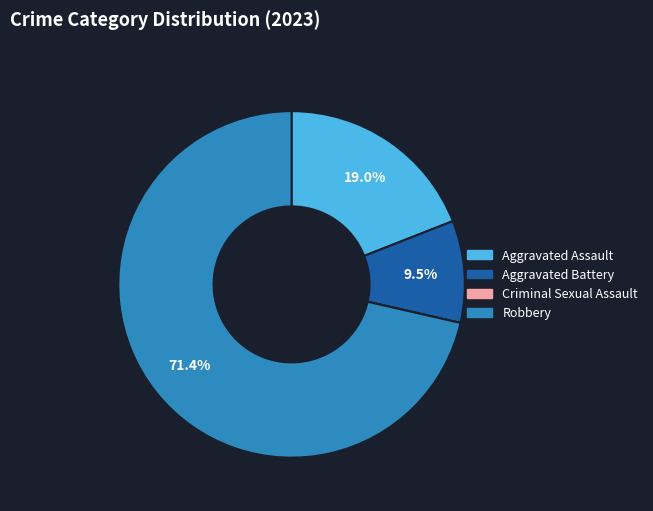

Which has a higher value, Aggravated Assault or Aggravated Battery?

Aggravated Assault